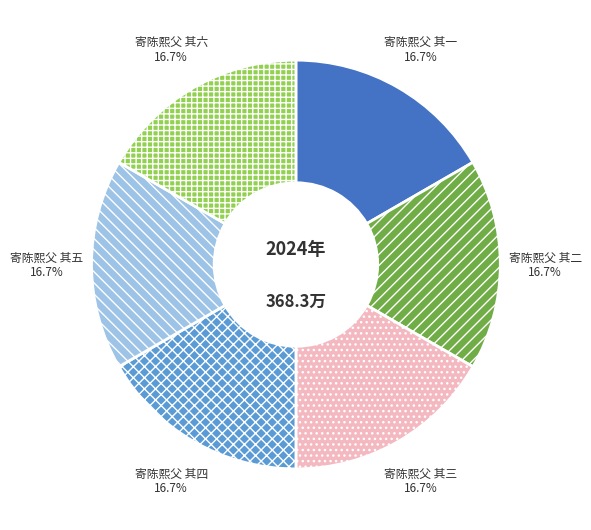

Is 寄陈熙父 其四 the majority of the pie?

No